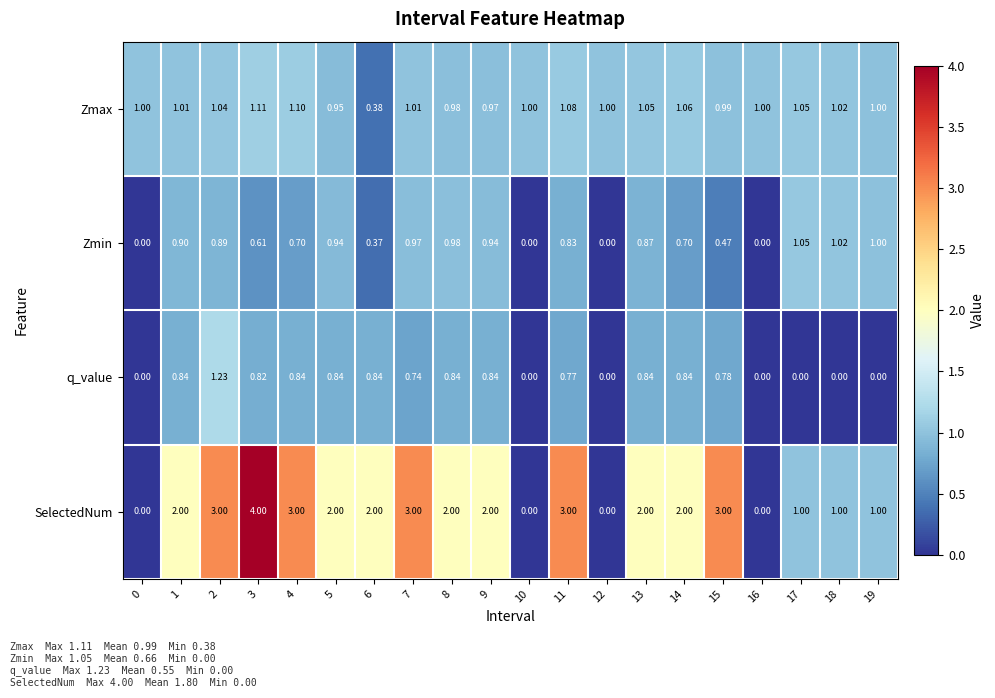

Which series has the widest spread of values?

SelectedNum